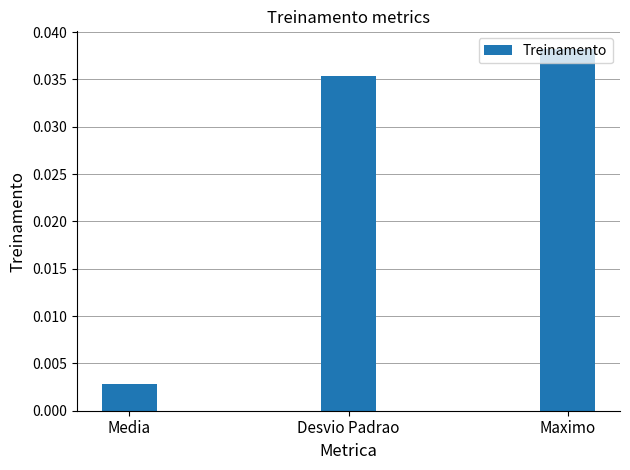

Which category has the lowest value across all series?

Media